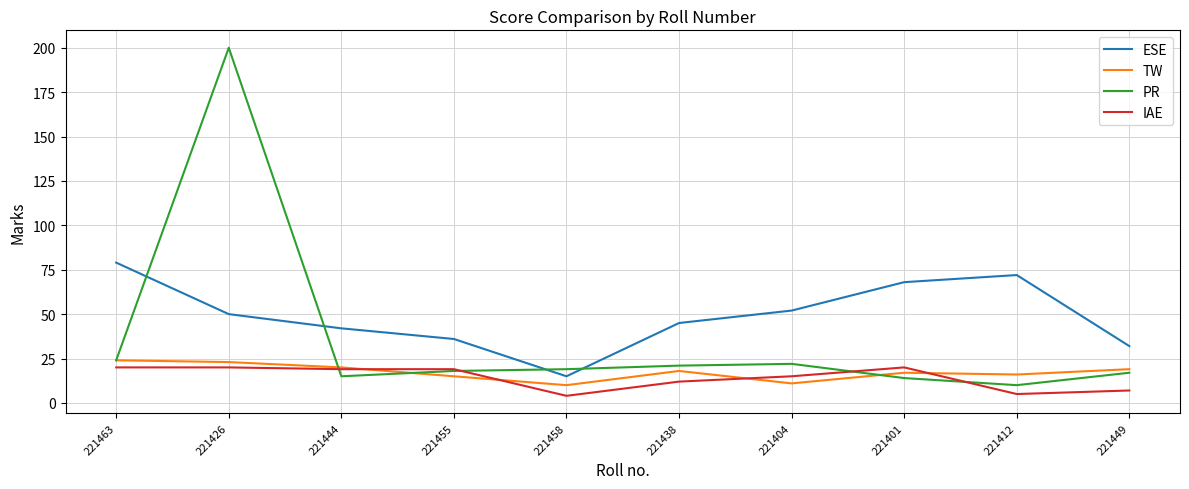

How many intersections are there between IAE and PR?

4